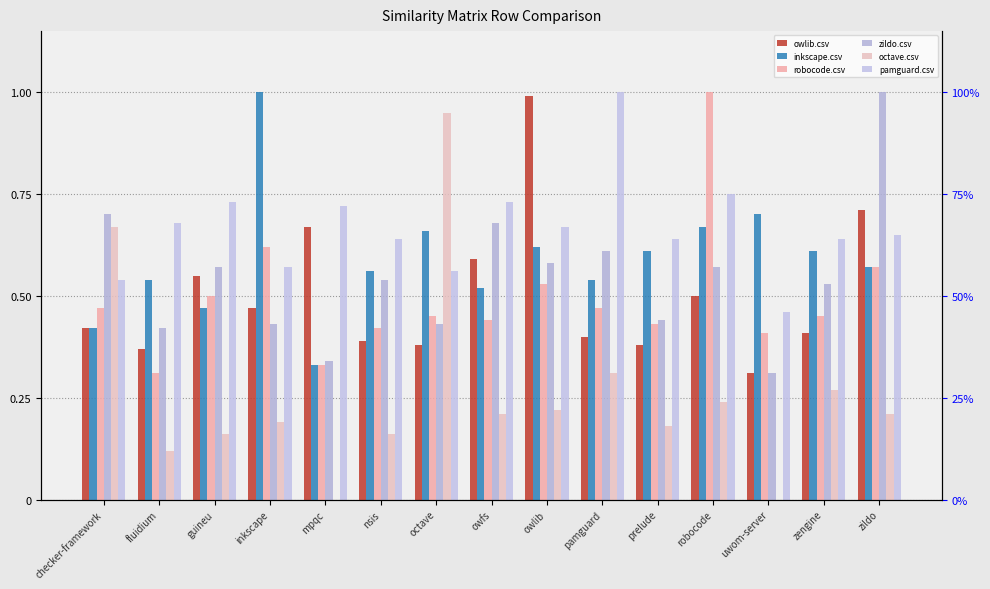

Rank the series at checker-framework from highest to lowest value.

zildo.csv, octave.csv, pamguard.csv, robocode.csv, owlib.csv, inkscape.csv